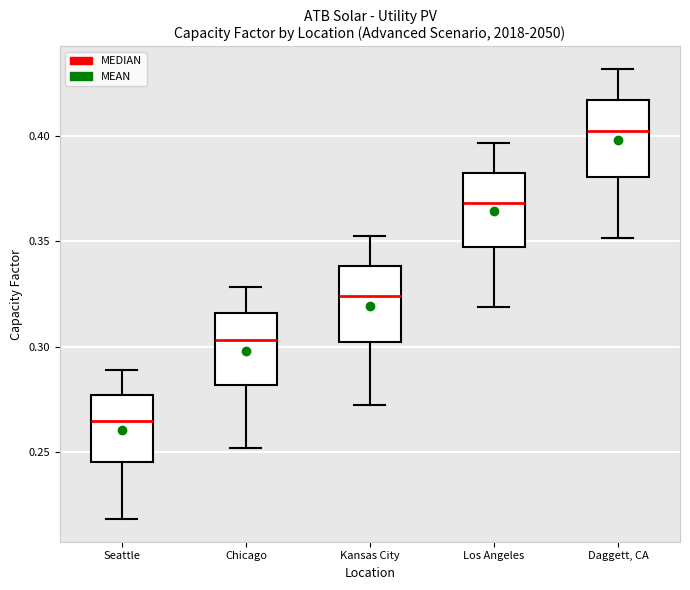

Reading left to right, transcribe this box plot: for each box, give where its median line is, the range the box spans, and where its two whiskers end, as read against the y-axis. The values are not printed on the chart, so give them approximately, as read against the axis.

Seattle: median 0.265, box 0.245 to 0.275, whiskers 0.220 to 0.290
Chicago: median 0.305, box 0.280 to 0.315, whiskers 0.250 to 0.330
Kansas City: median 0.325, box 0.300 to 0.340, whiskers 0.270 to 0.350
Los Angeles: median 0.370, box 0.345 to 0.380, whiskers 0.320 to 0.395
Daggett, CA: median 0.400, box 0.380 to 0.415, whiskers 0.350 to 0.430